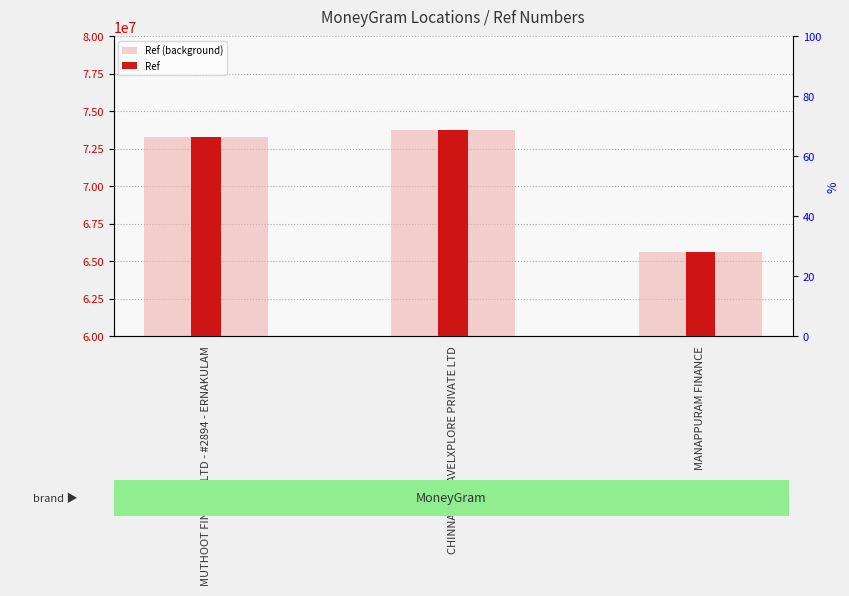

Rank the categories by Ref value from highest to lowest.

CHINNASH TRAVELXPLORE PRIVATE LTD, MUTHOOT FINANCE LTD - #2894 - ERNAKULAM, MANAPPURAM FINANCE